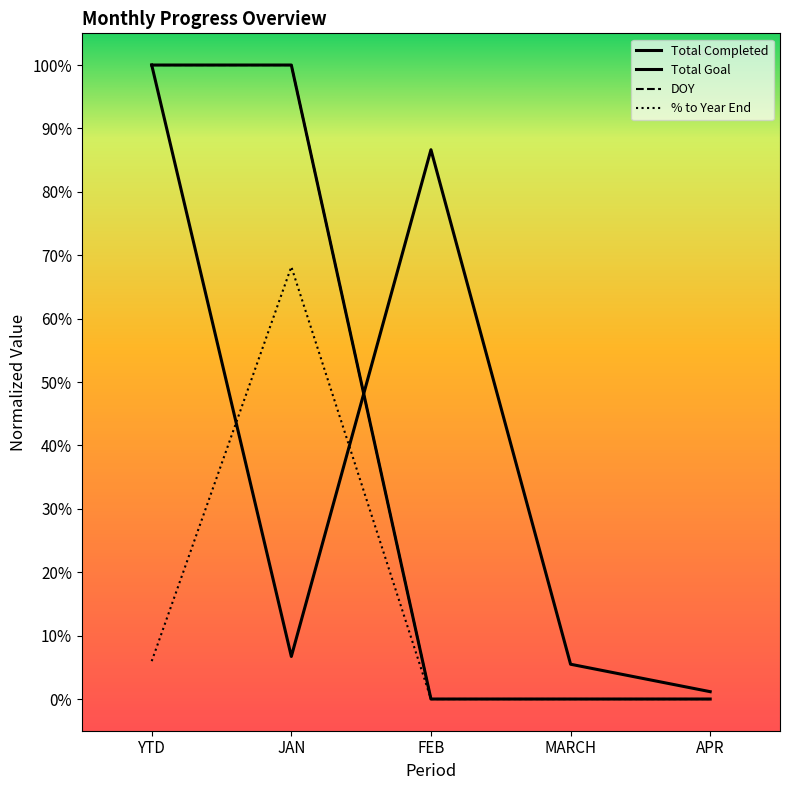

How many intersections are there between Total Goal and Total Completed?

1